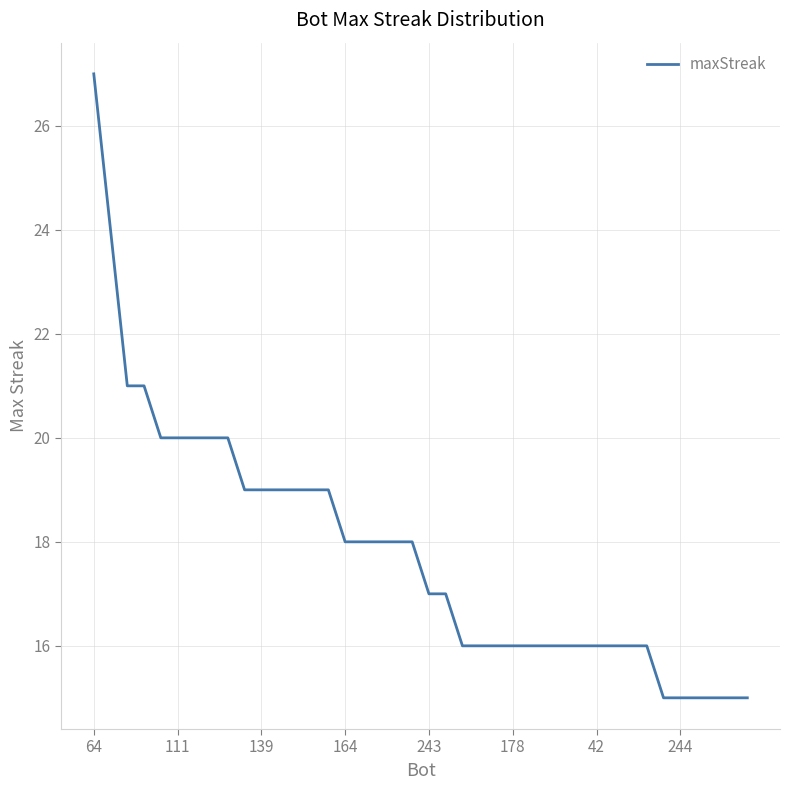

What is the maximum value shown in the chart?

27